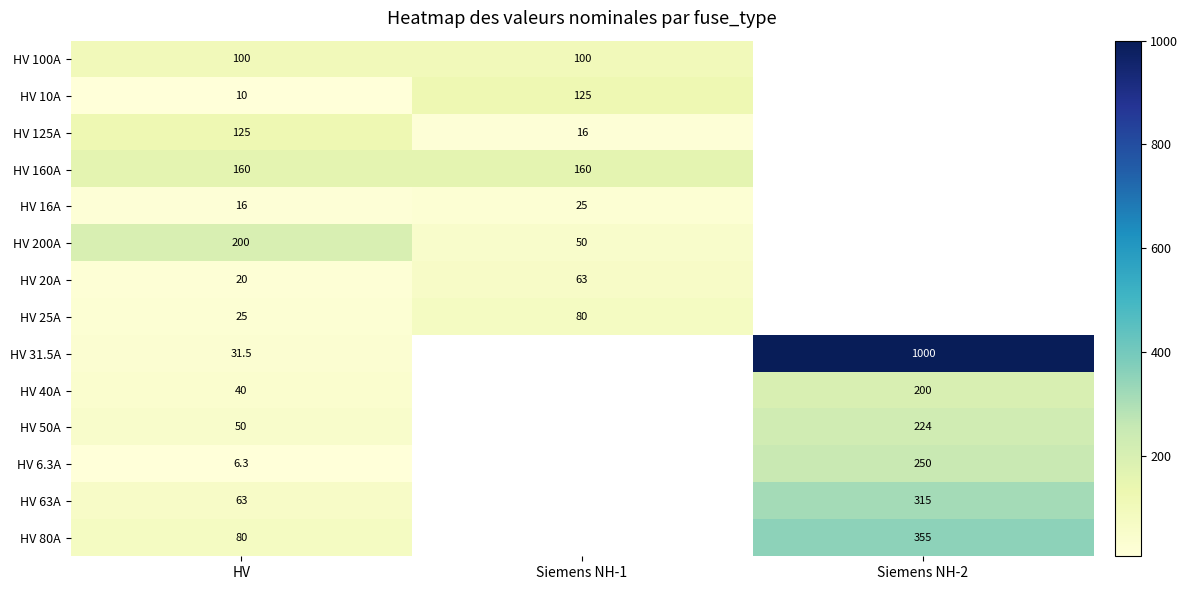

The value of HV 20A at Siemens NH-1 is 112.6. True or false?

False